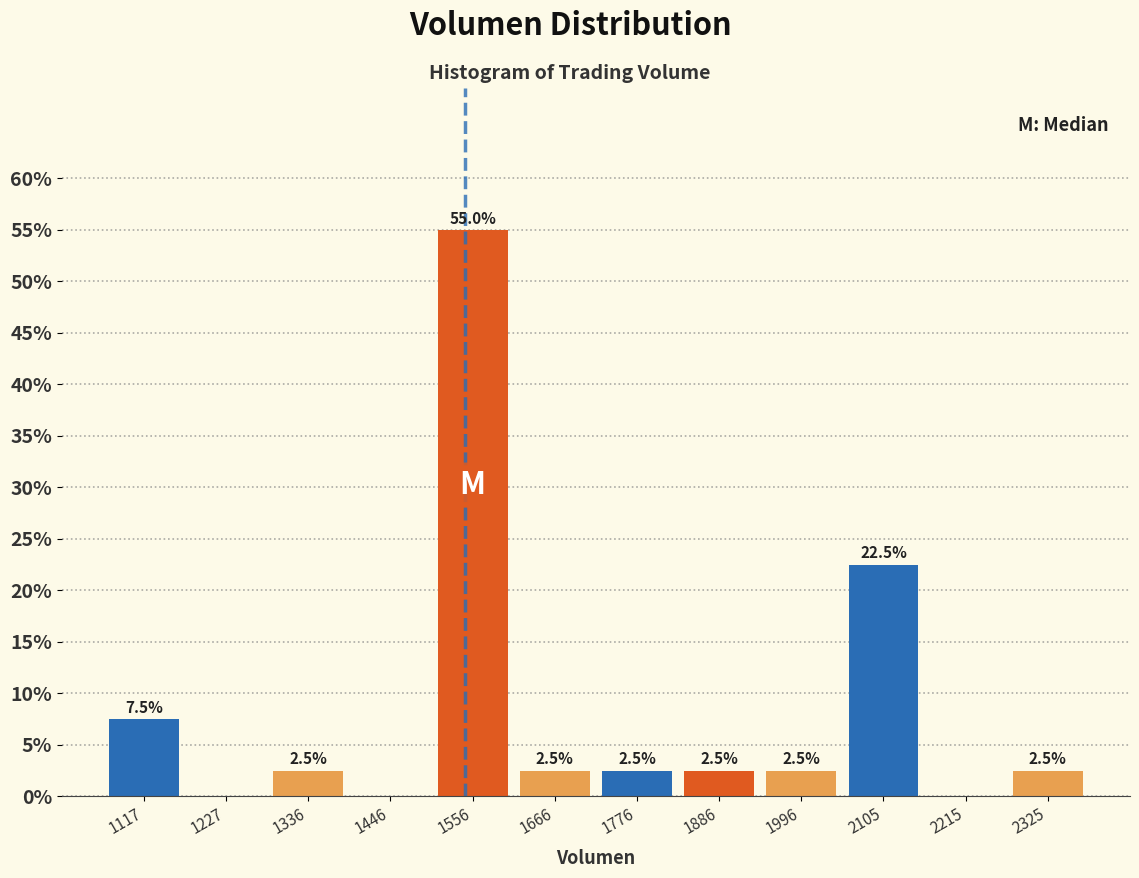

Which range on the x-axis has the tallest bar?

1500 to 1620